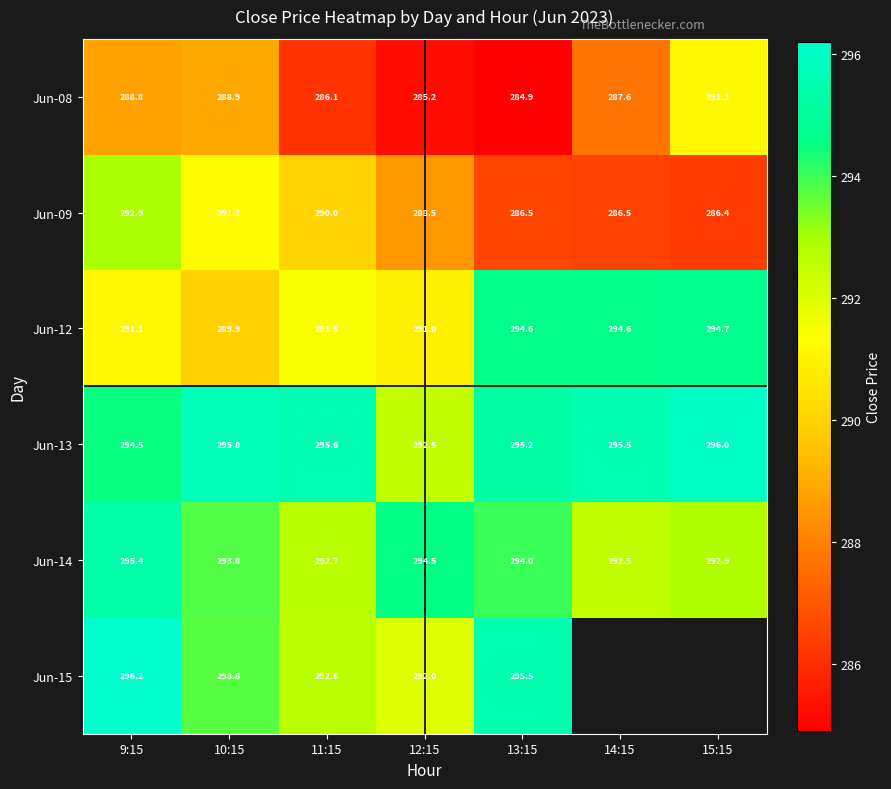

Is the value of Jun-08 at 15:15 greater than the value of Jun-15 at 12:15?

No